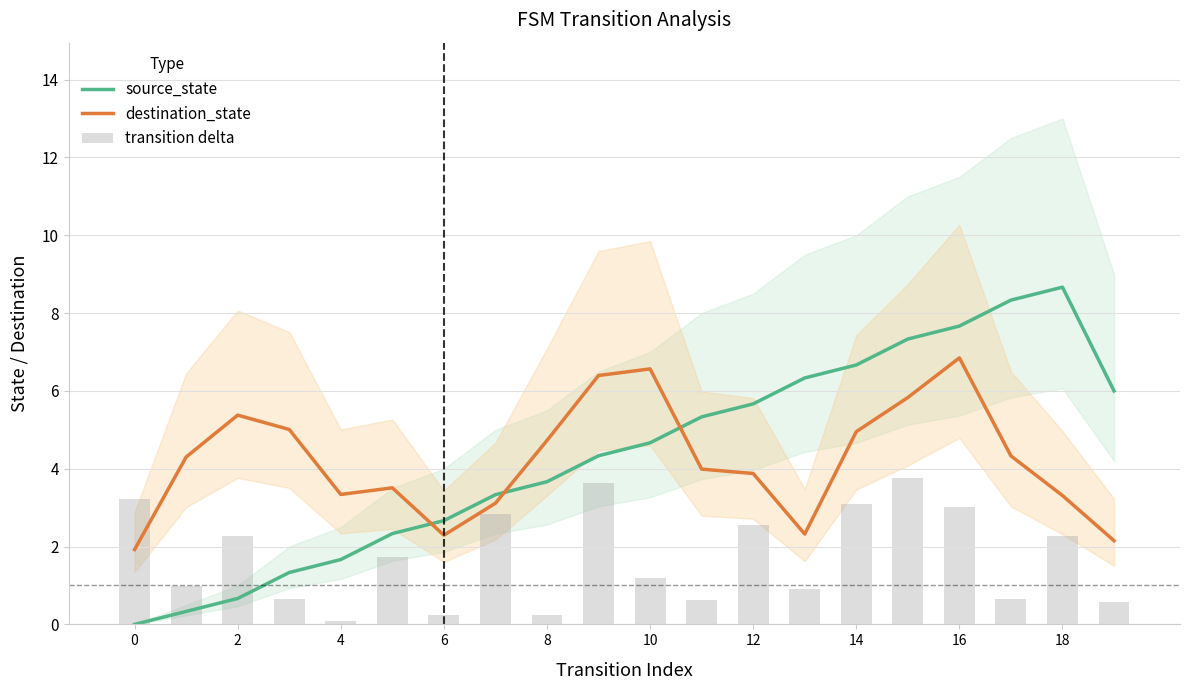

What are all the series names shown in the legend?

source_state, destination_state, transition delta